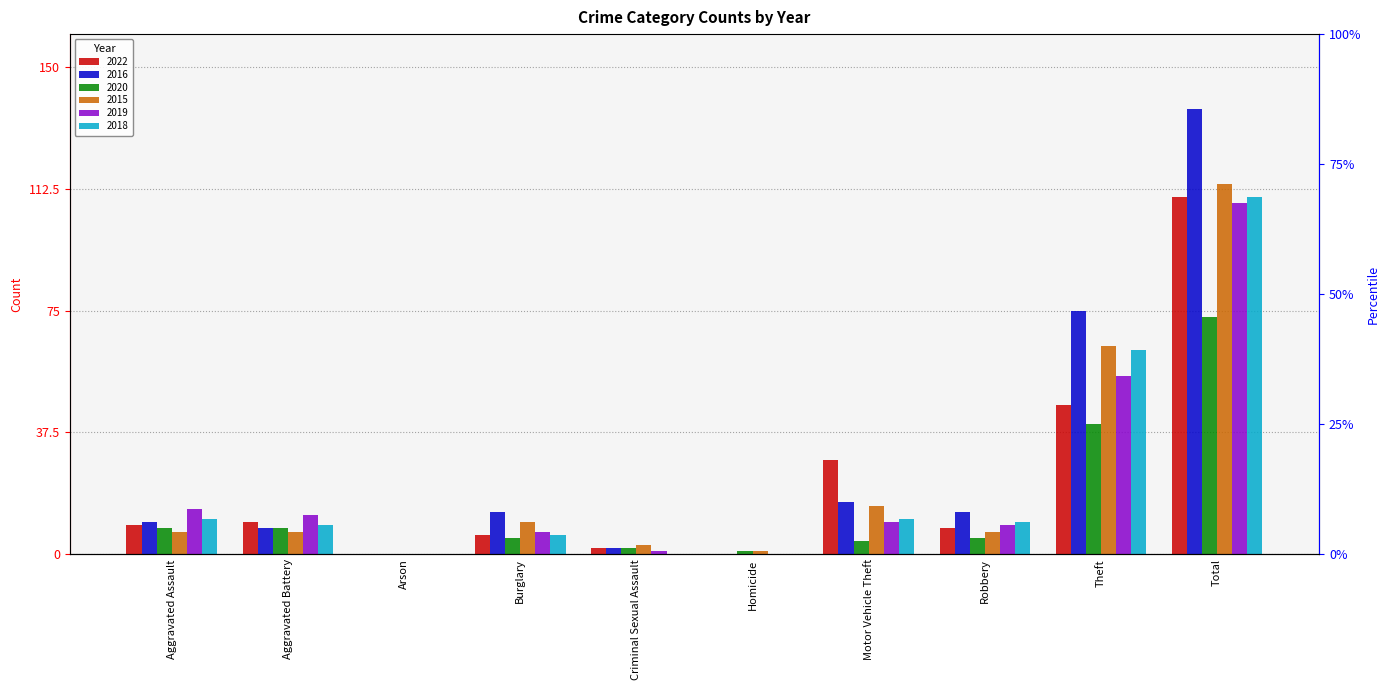

At which category is the sum across all series the highest?

Total